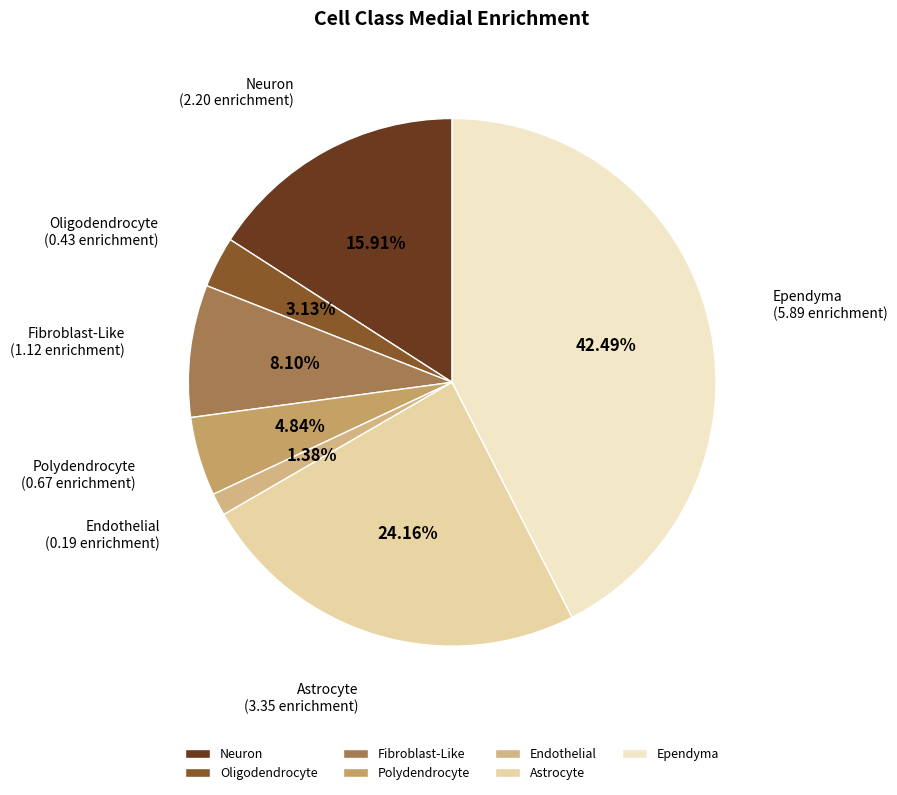

Count the number of slices in the pie.

7